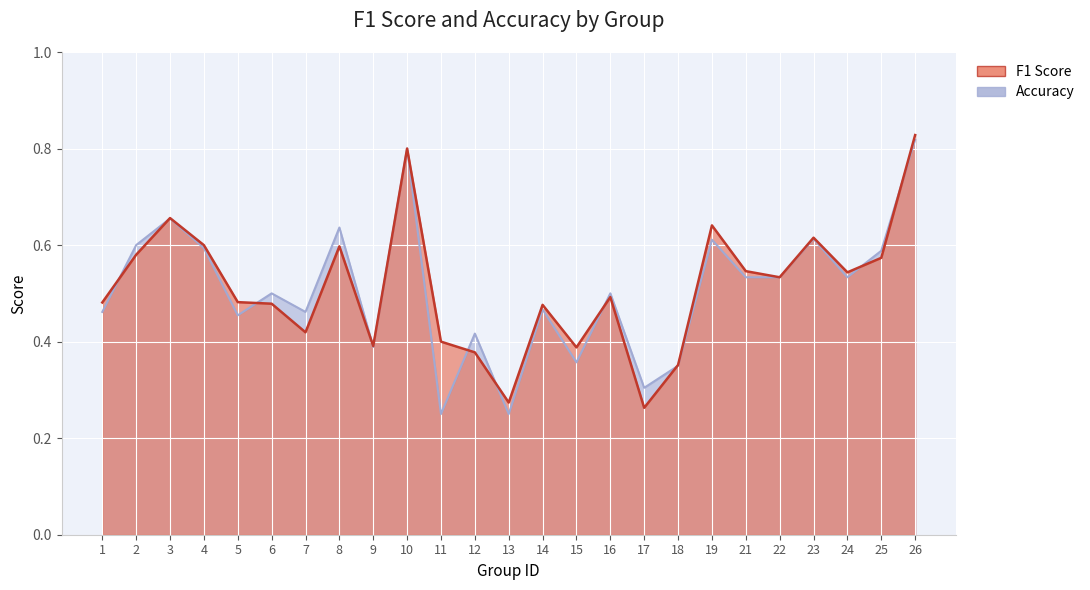

Which has a higher value, 1 or 14?

1